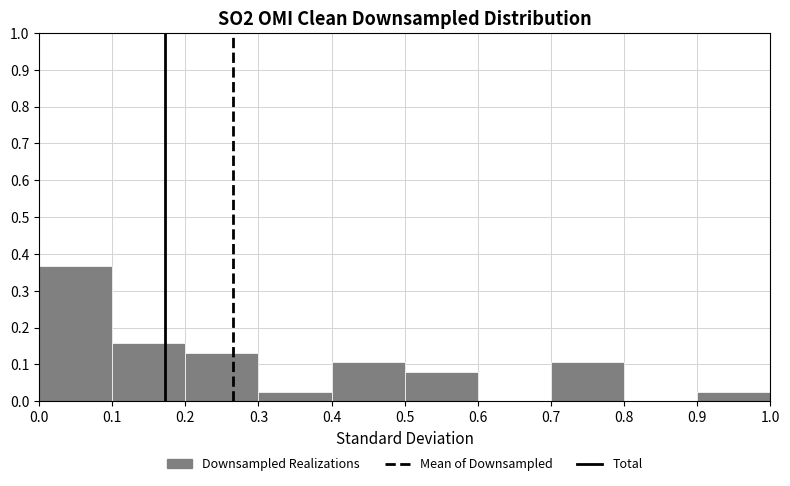

Reading left to right, transcribe this chart: for each bar, give the range it covers on the x-axis and its height. The values are not printed on the chart, so give them approximately, as read against the axis.

0.0 to 0.1: 0.37
0.1 to 0.2: 0.16
0.2 to 0.3: 0.13
0.3 to 0.4: 0.03
0.4 to 0.5: 0.11
0.5 to 0.6: 0.08
0.6 to 0.7: 0
0.7 to 0.8: 0.11
0.8 to 0.9: 0
0.9 to 1.0: 0.03